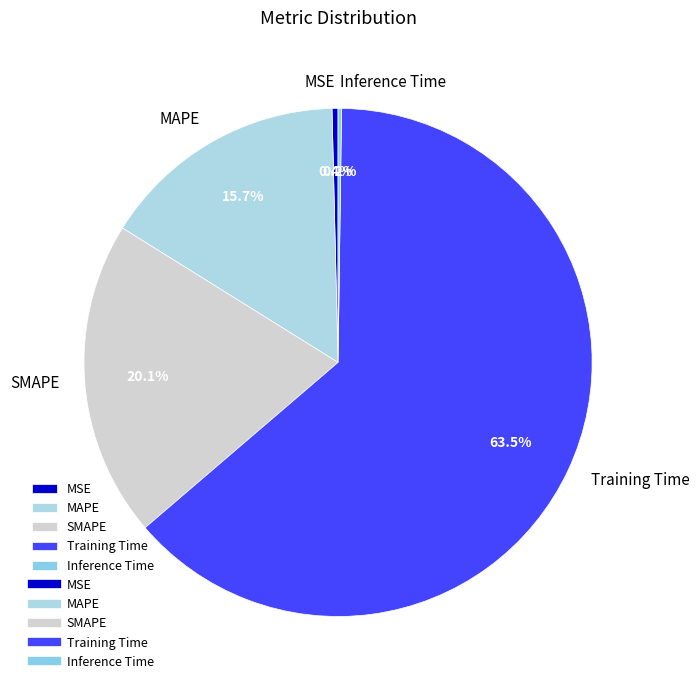

Is it true that SMAPE is 7% of the pie?

False